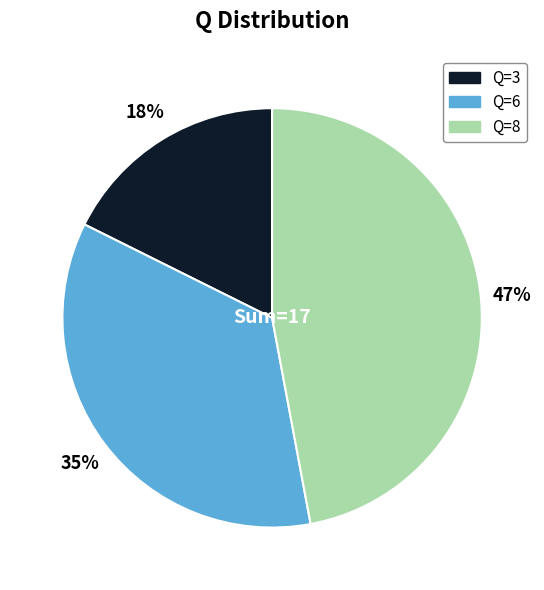

To the nearest percent, what is the difference between the largest and smallest slice percentages?

29%